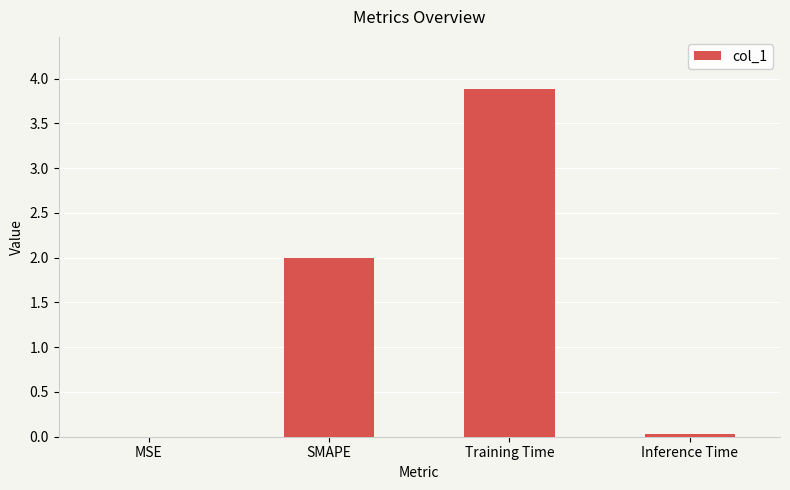

What value does the data have at SMAPE?

2.0